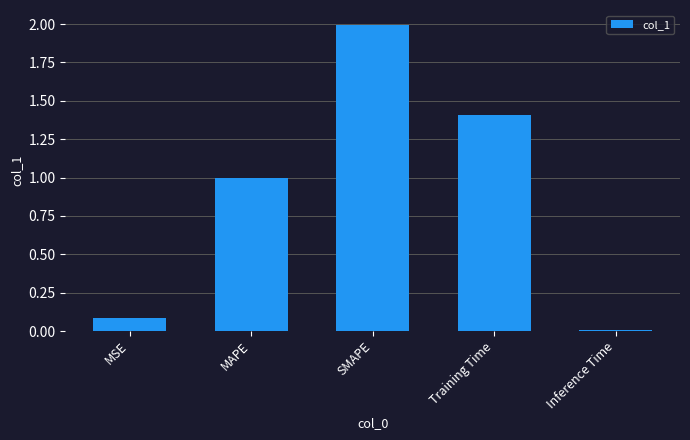

List the labels in order of value, smallest first.

Inference Time, MSE, MAPE, Training Time, SMAPE